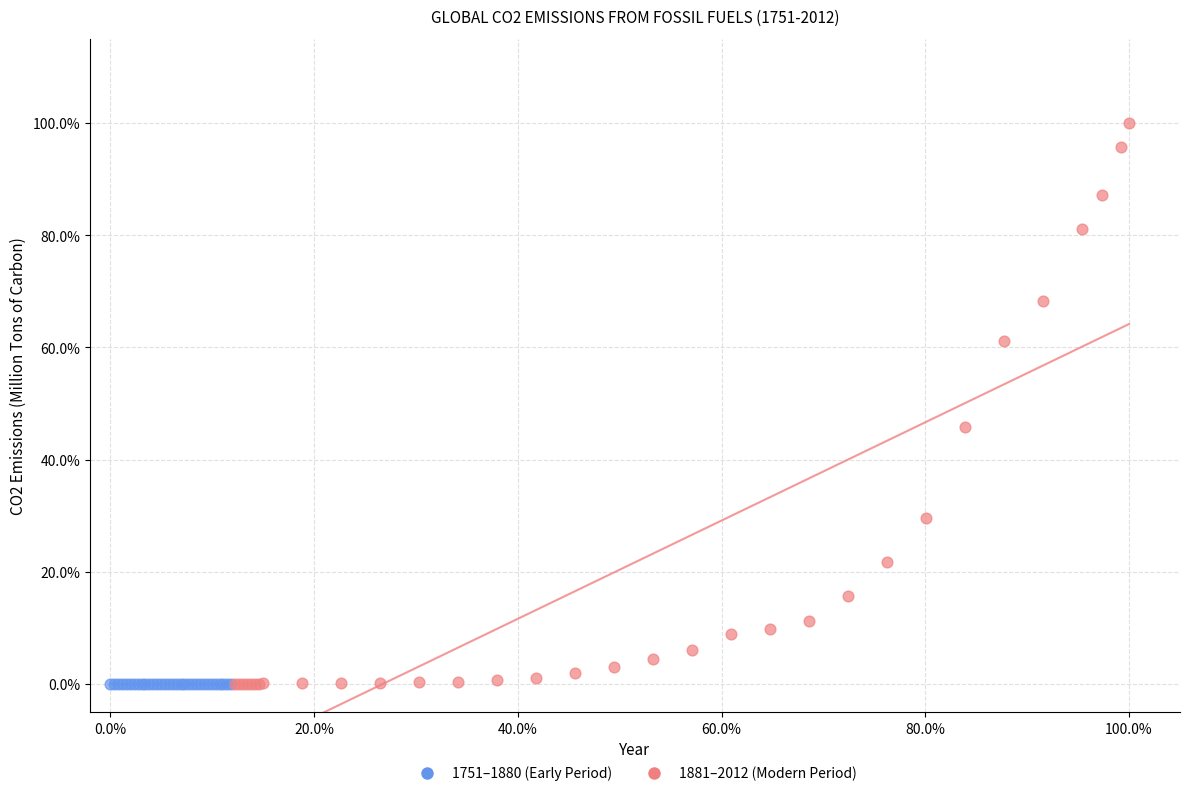

Which series reaches the maximum Y coordinate?

1881–2012 (Modern Period)